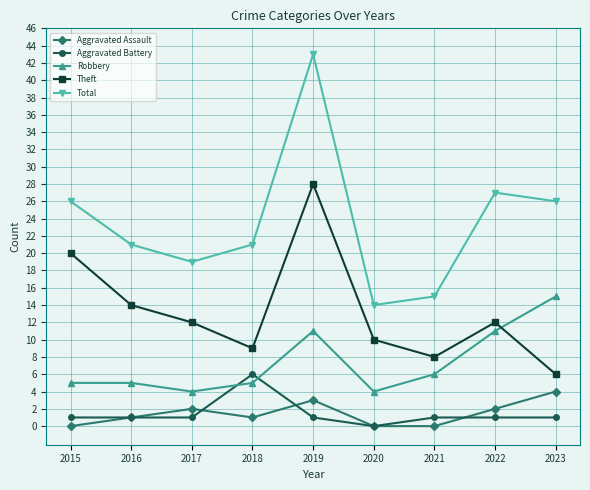

What is the sum of the Total values at 2022 and 2017?

46